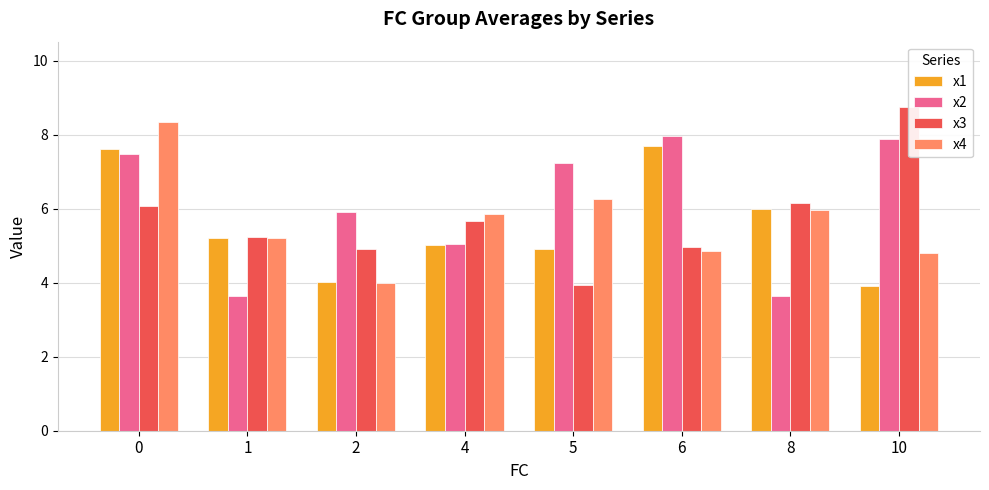

What is the average value of the x4 series?

5.7